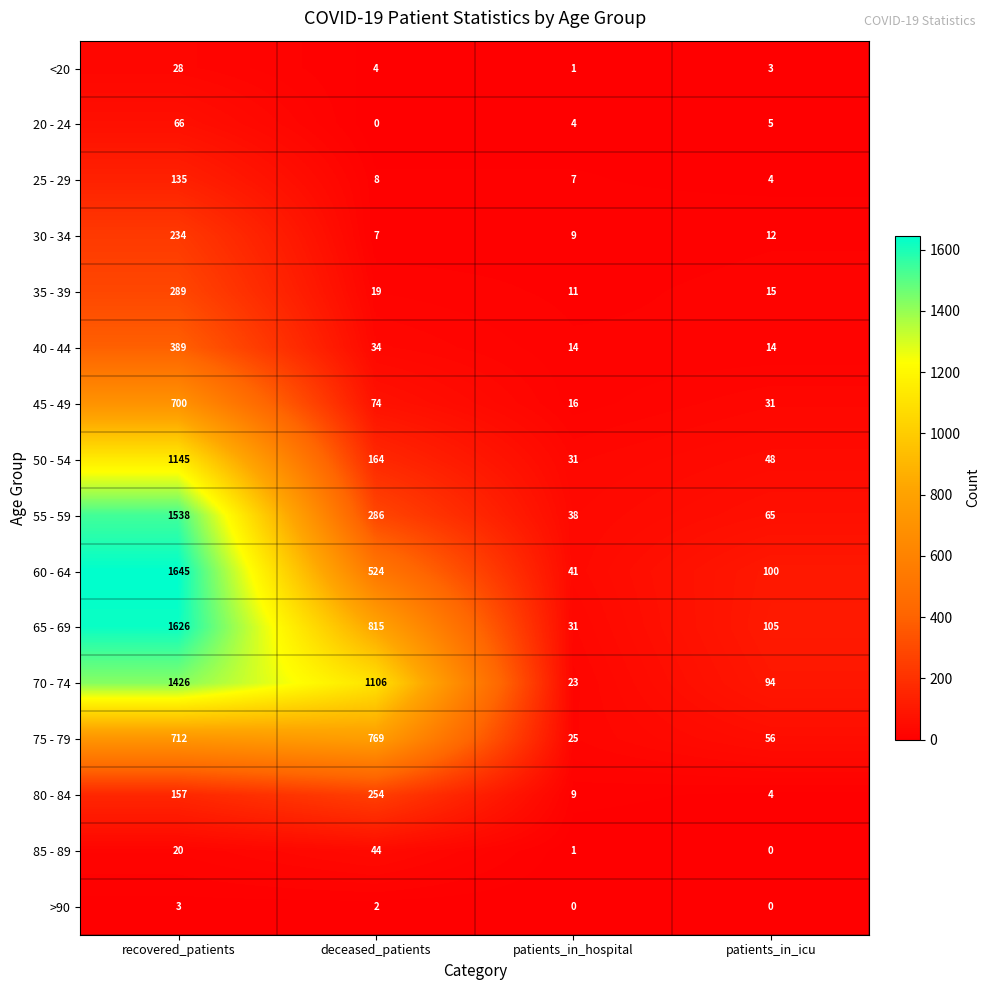

The 75 - 79 series shows 25 at patients_in_hospital. True or false?

True